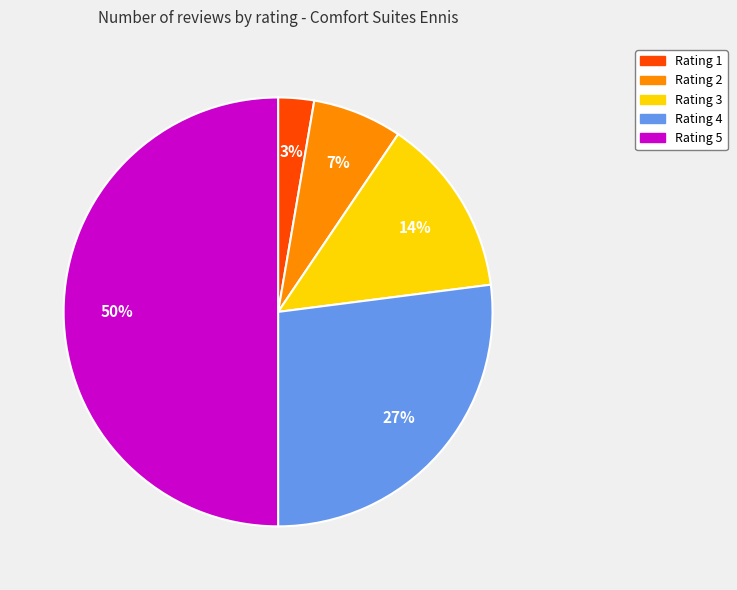

Which category has the biggest portion of the pie?

Rating 5